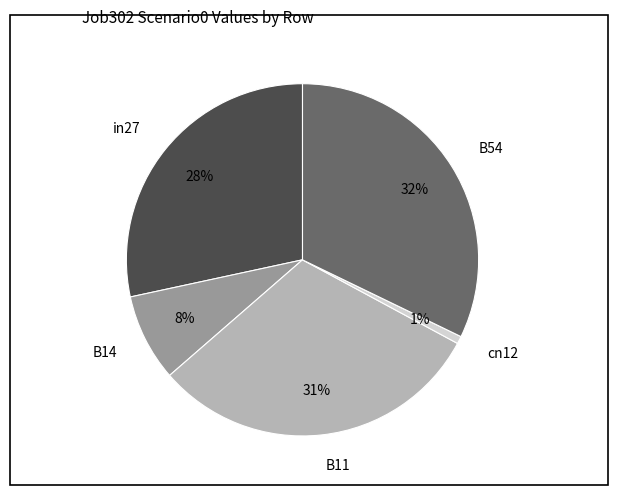

Between B11 and B54, which is larger?

B54